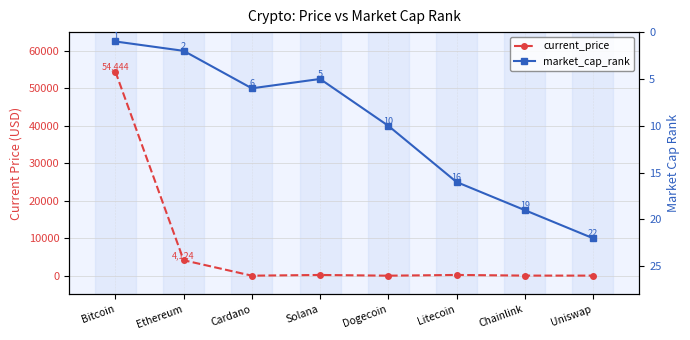

True or false: market_cap_rank and current_price intersect in this chart.

True